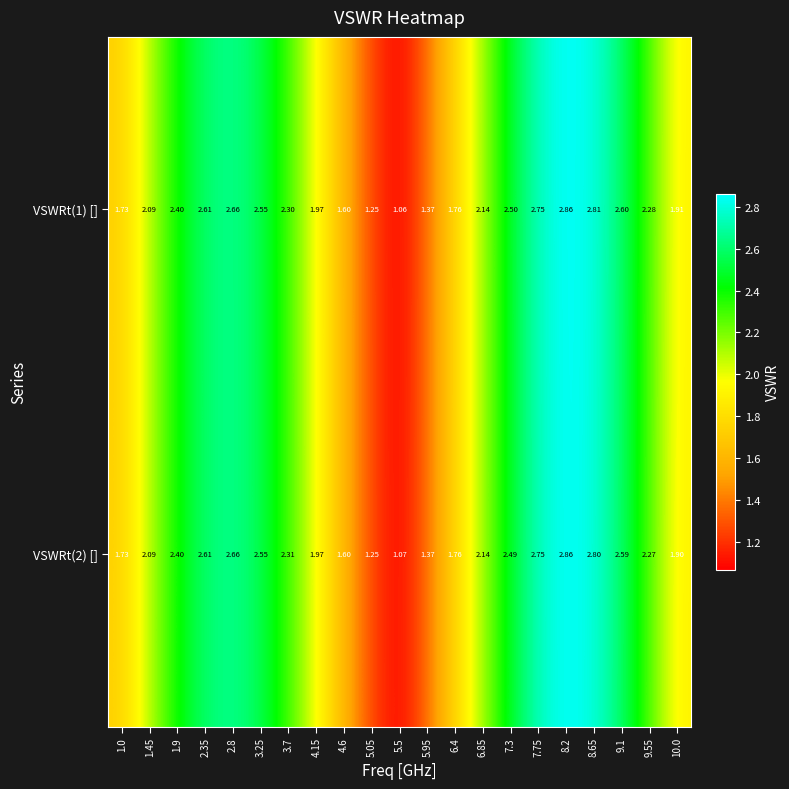

At how many categories does at least one series exceed 2?

13